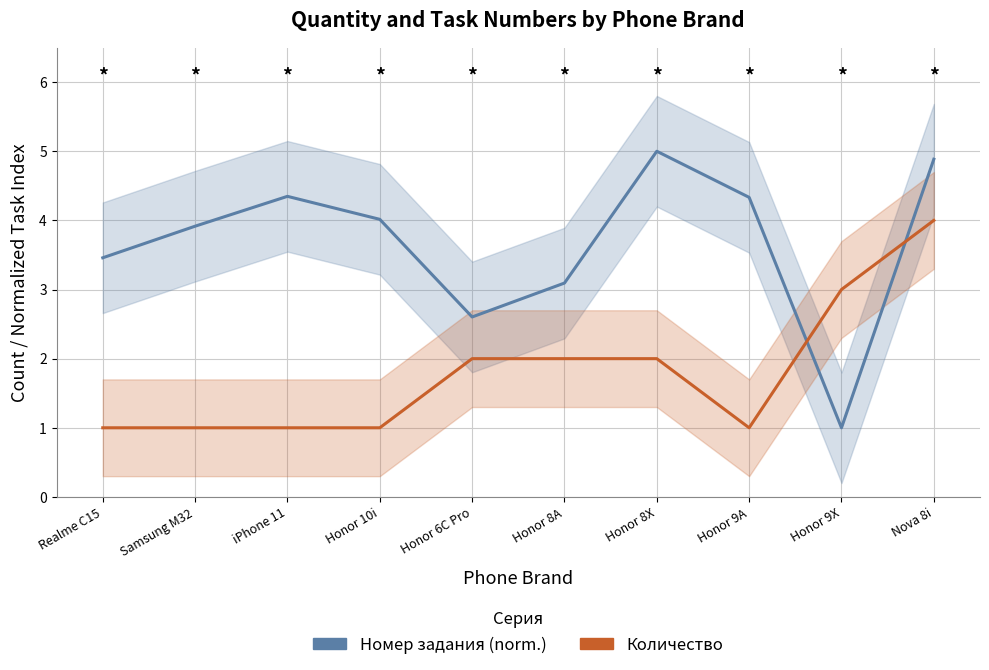

Which series has the largest range (max minus min)?

Номер задания (norm.)